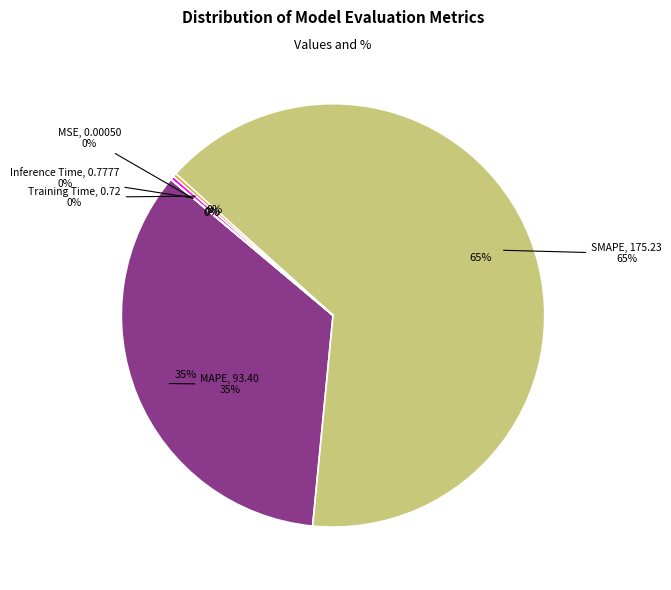

Which slice represents more than half of the pie?

SMAPE